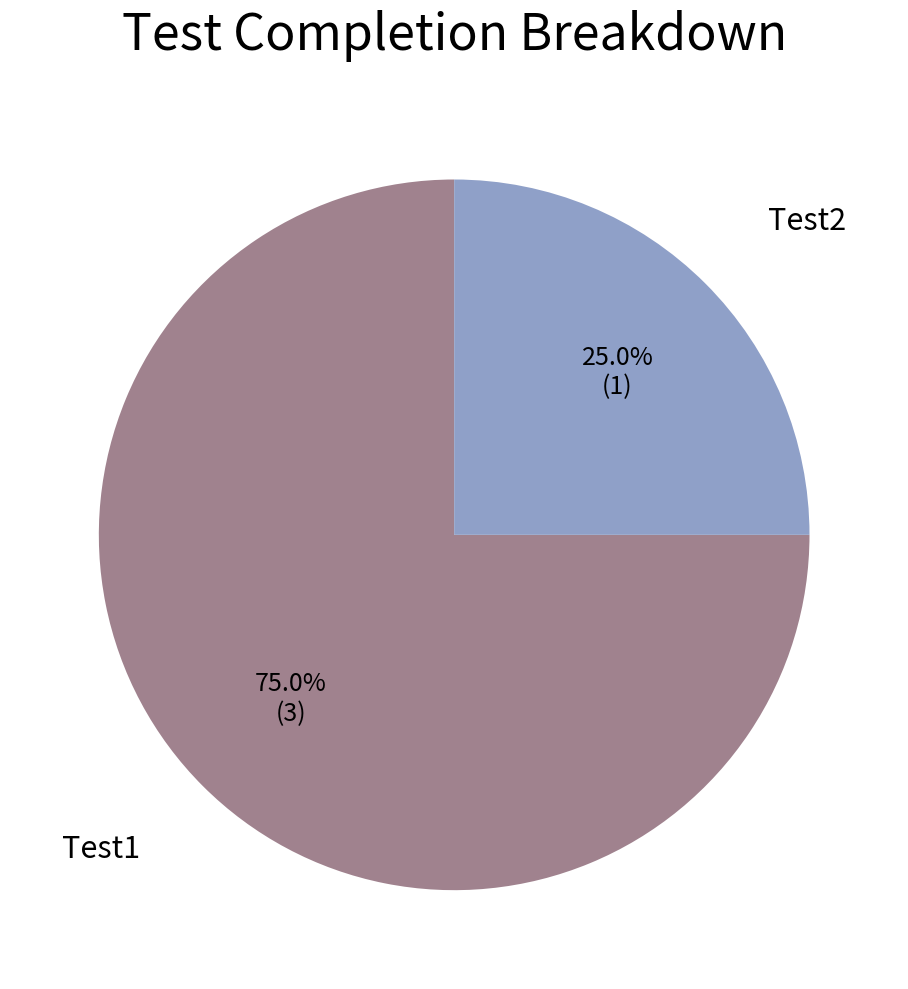

Does any single category account for the majority?

Yes